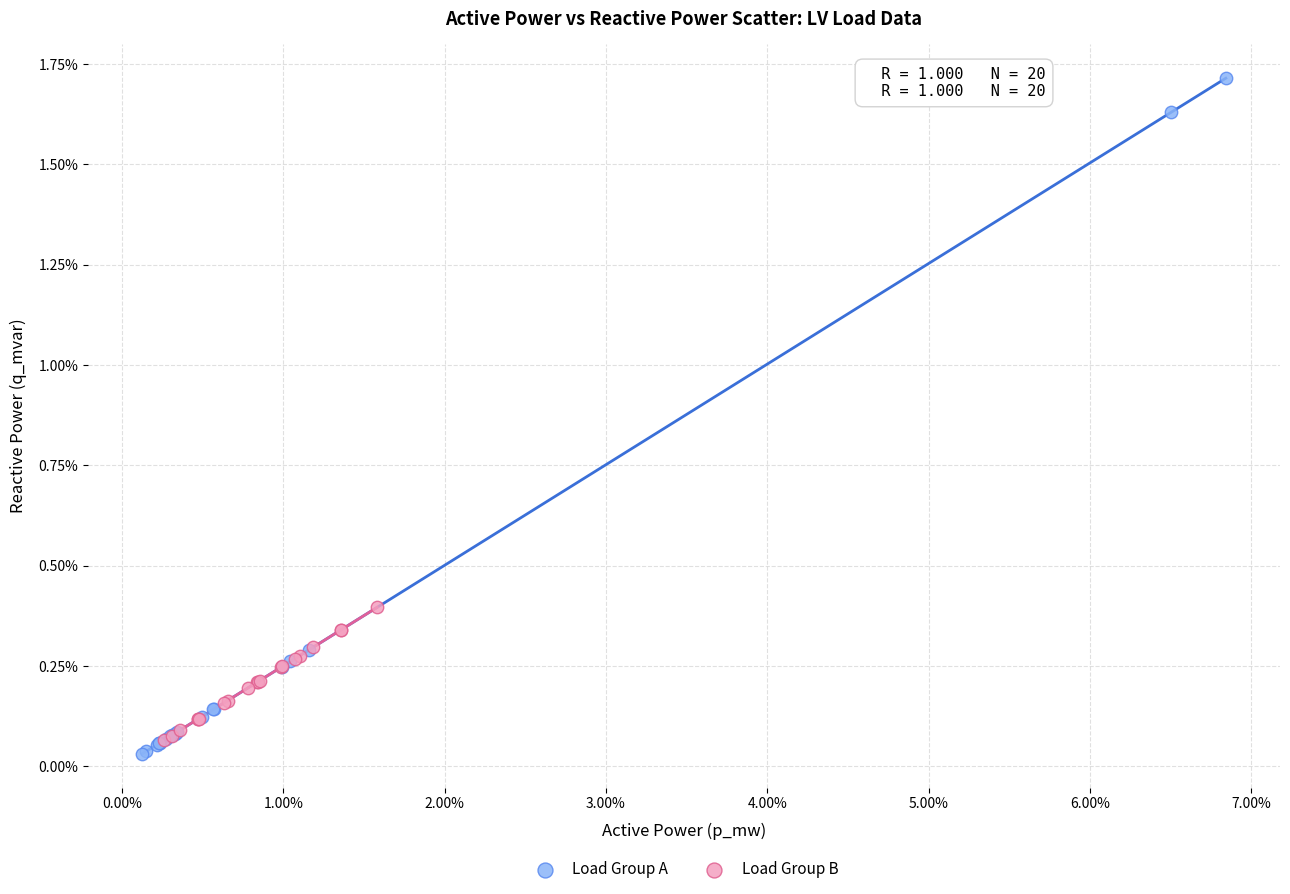

Which series reaches the maximum Y coordinate?

Load Group A